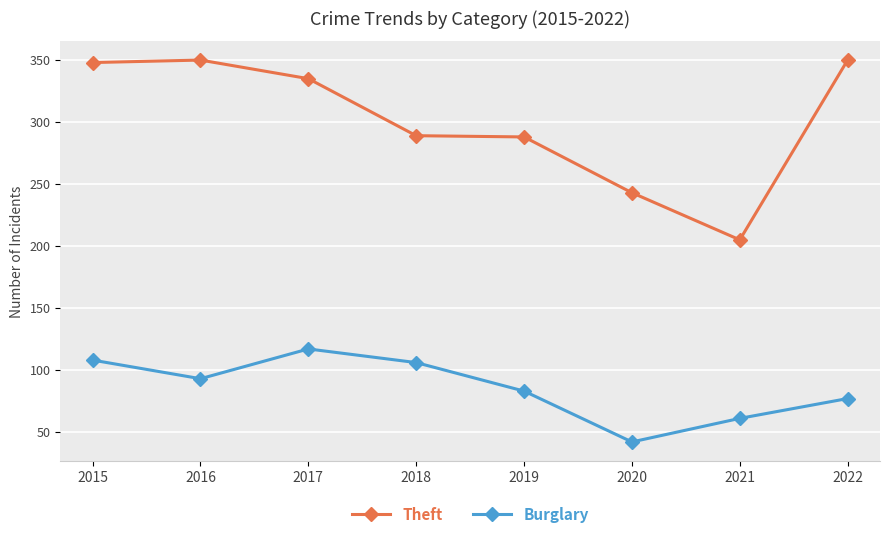

Which series has the largest range (max minus min)?

Theft